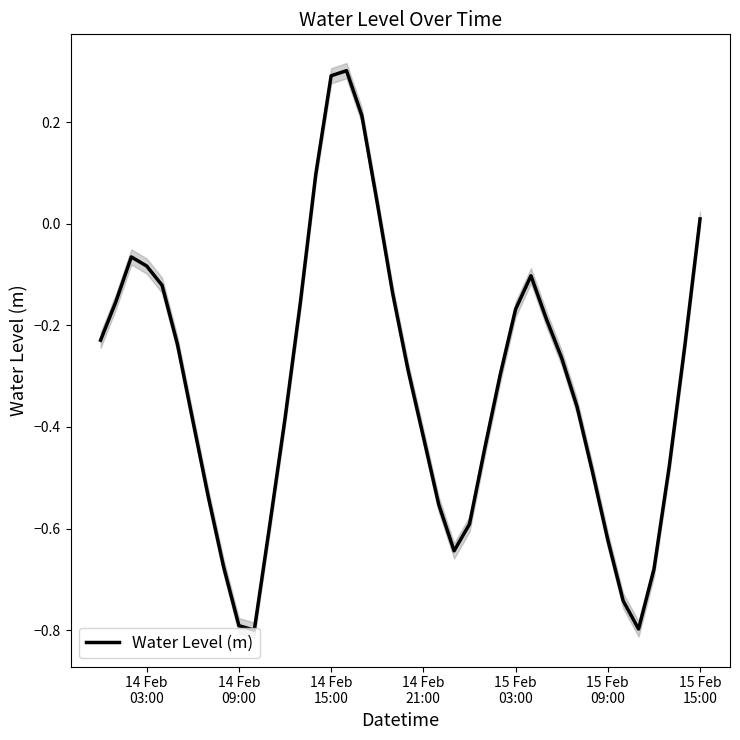

How many points are higher than both their immediate neighbors (excluding endpoints)?

3